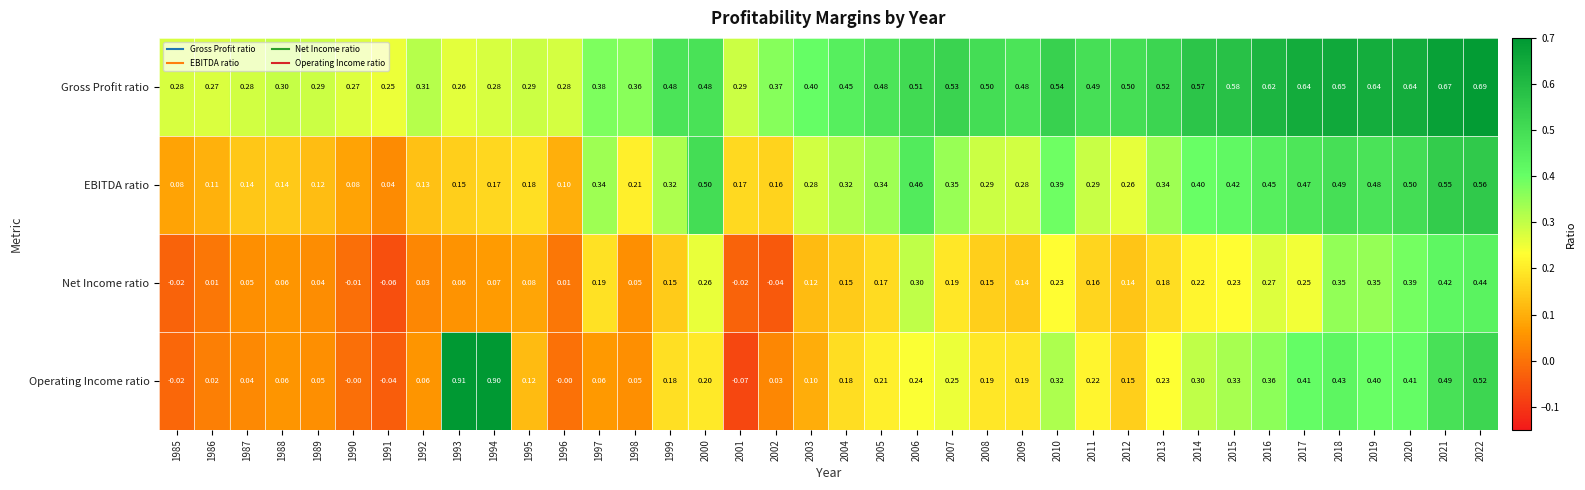

At 2015, list the series in order from smallest to largest.

Net Income ratio, Operating Income ratio, EBITDA ratio, Gross Profit ratio